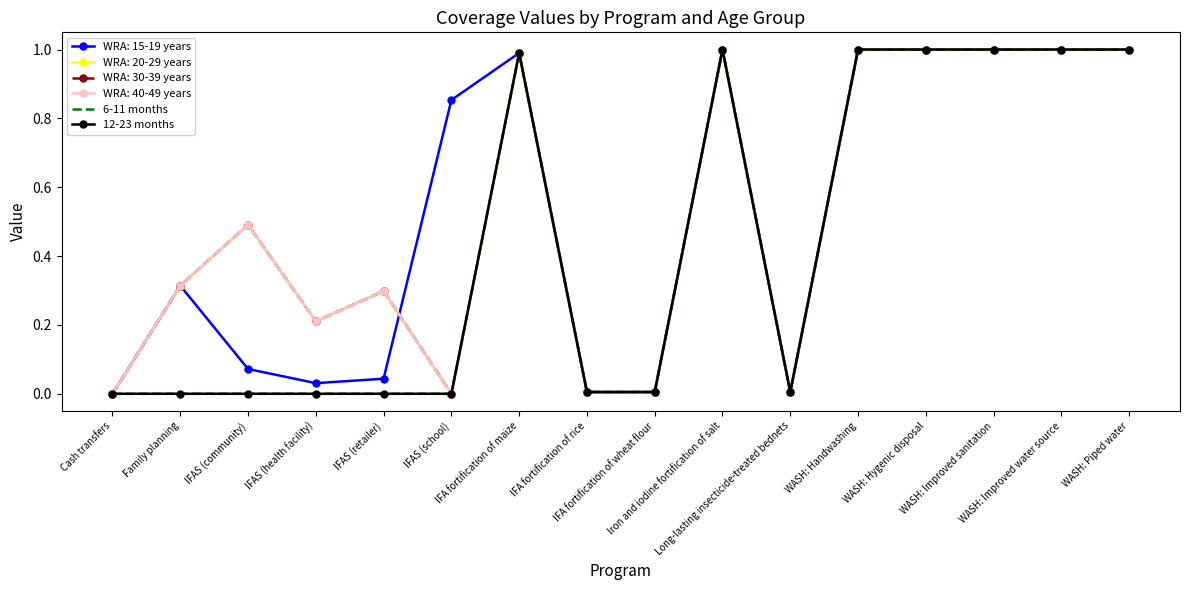

The 6-11 months series shows 0.5 at WASH: Piped water. True or false?

False